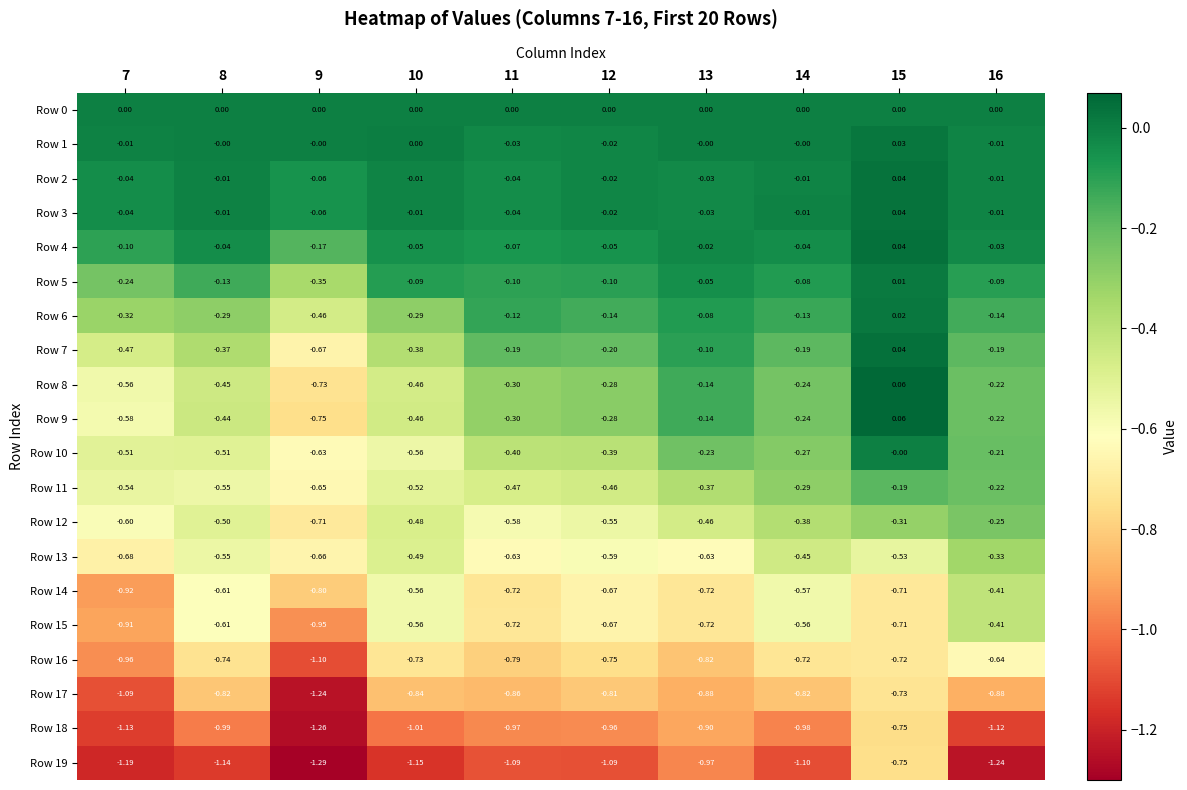

Is the value of Row 14 at 15 greater than the value of Row 6 at 13?

No